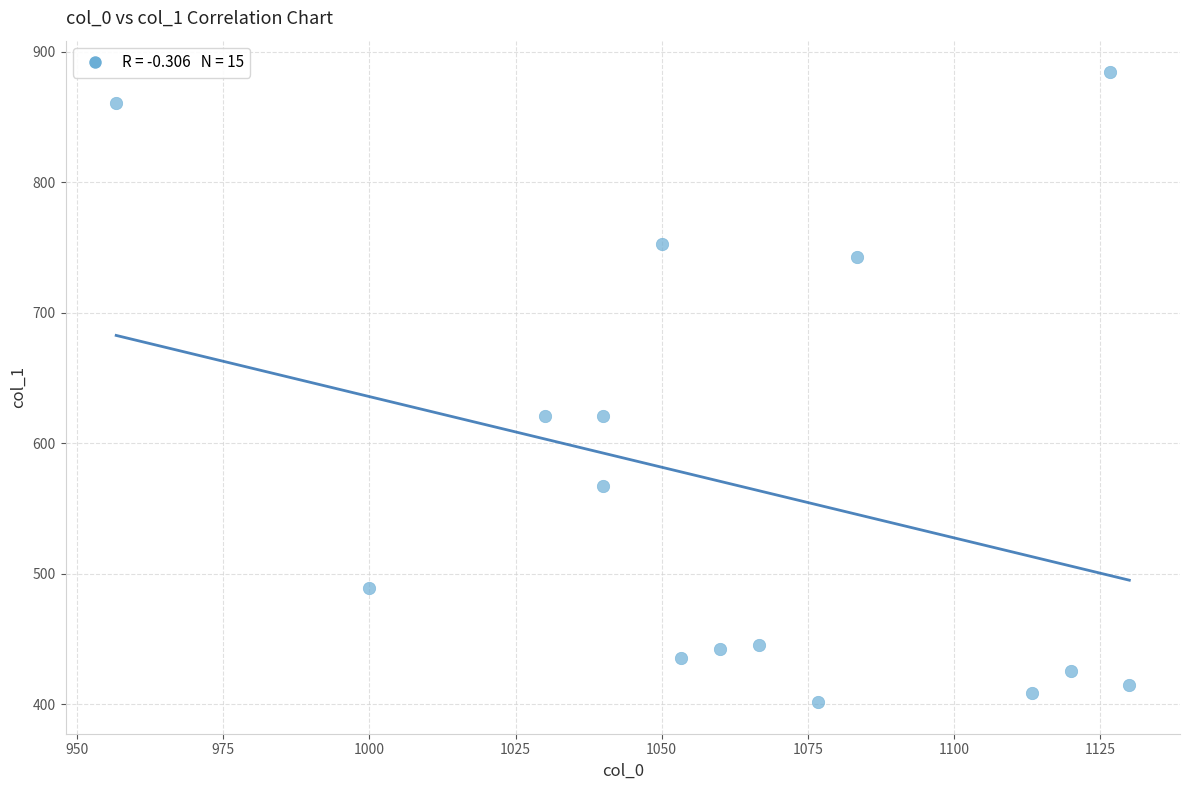

What is the range of Y values (max minus min)?

482.6